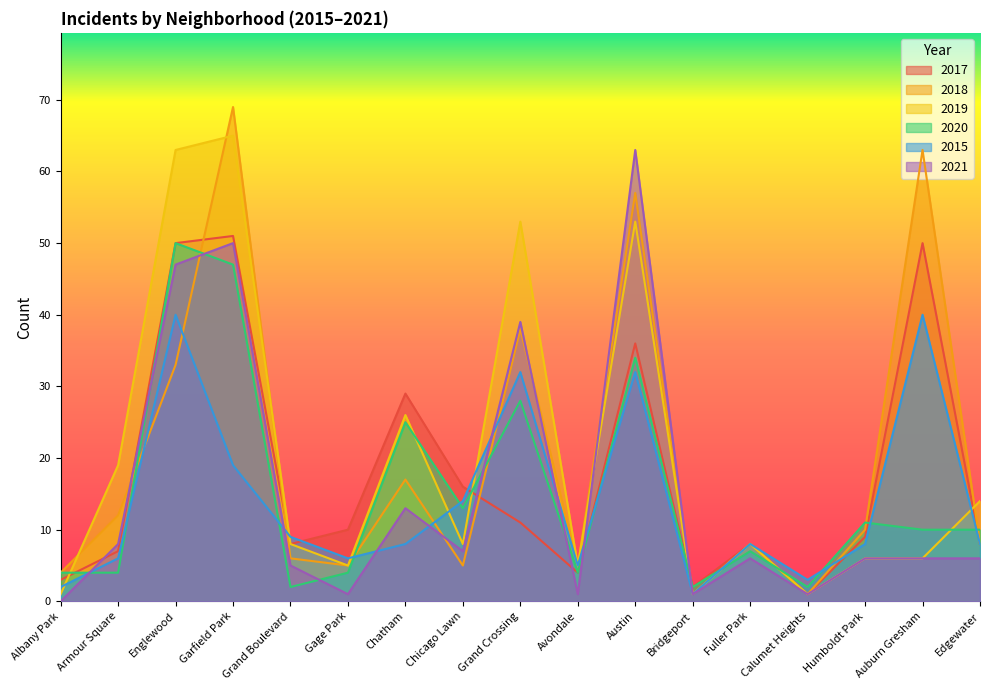

What is the label of the 5th point from the right?

Fuller Park